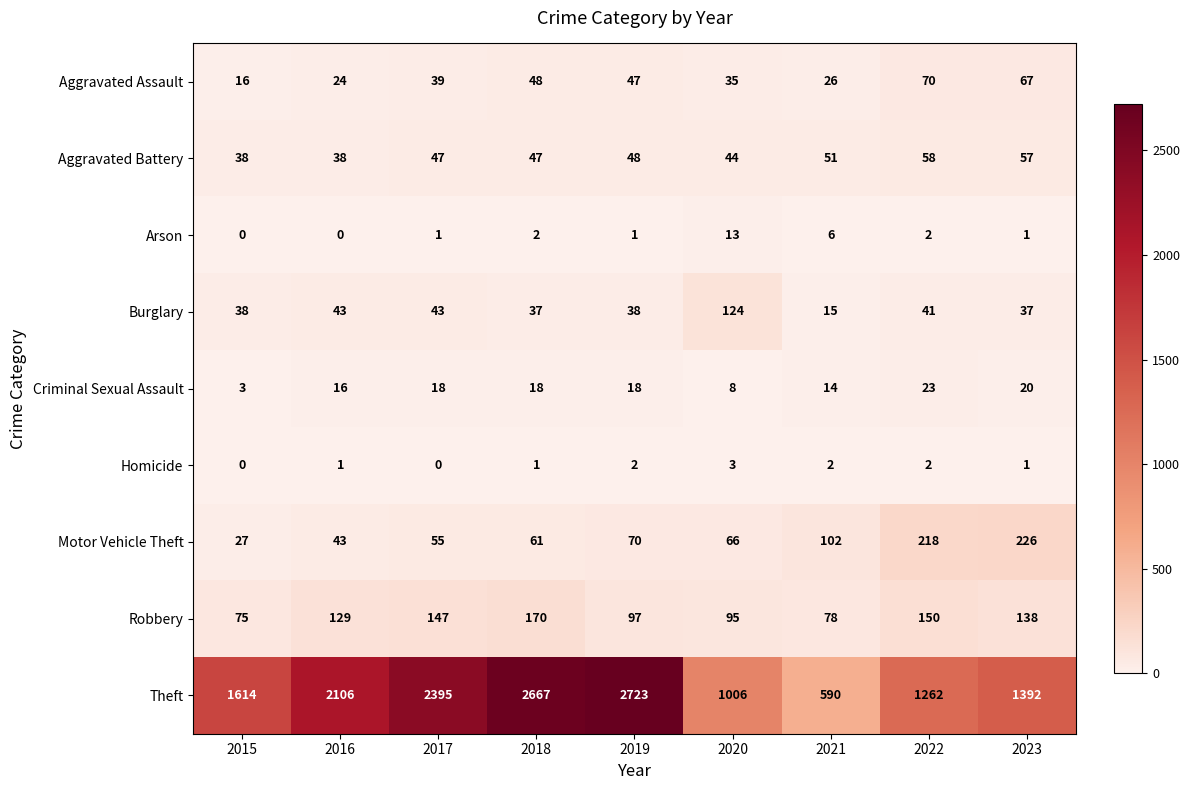

At how many categories does at least one series exceed 1306?

6